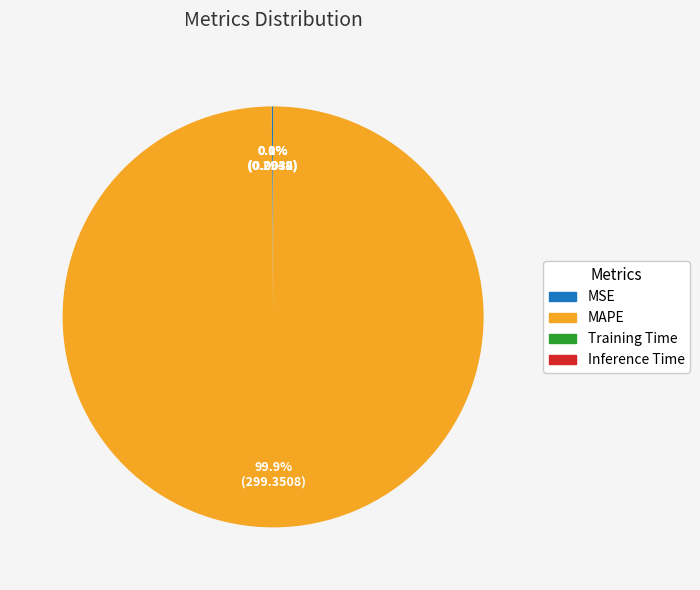

What is the majority slice?

MAPE